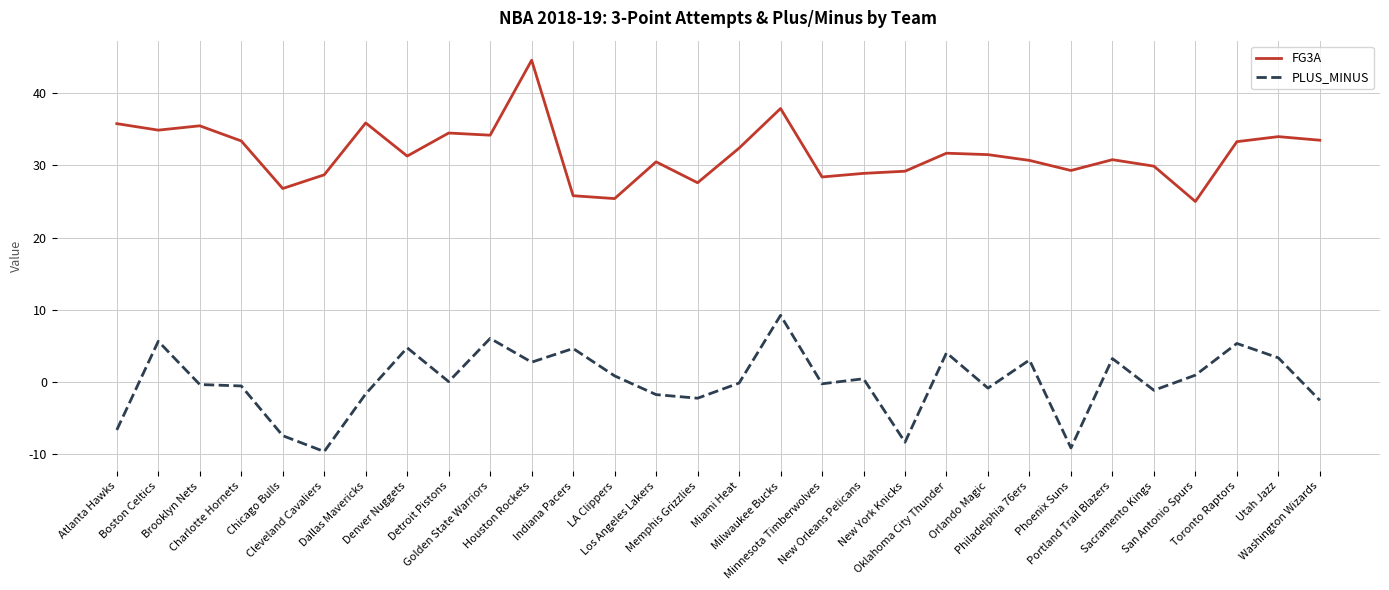

List the series in order of their overall mean, lowest first.

PLUS_MINUS, FG3A